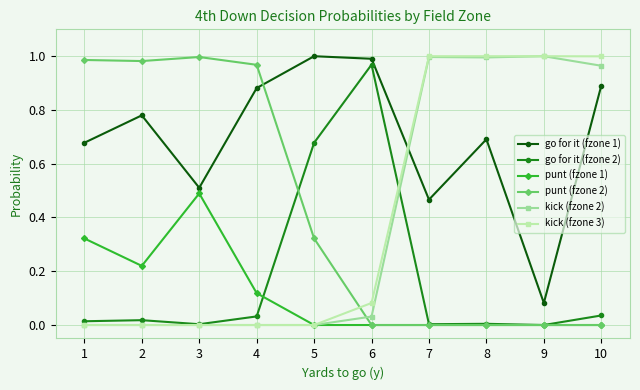

At which category is the sum across all series the highest?

10